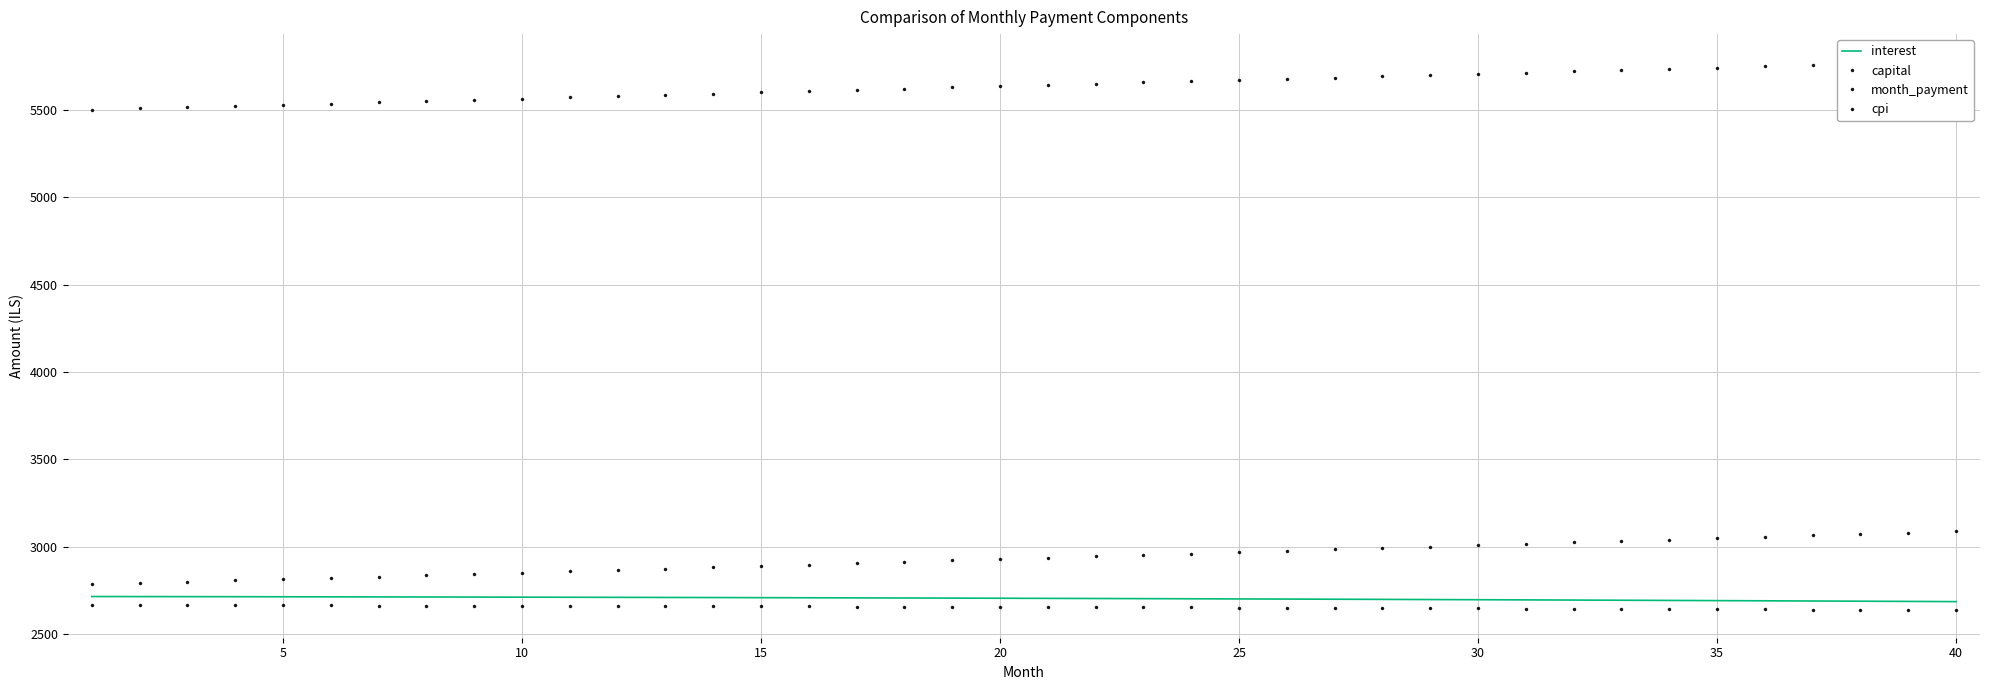

What are all the series names shown in the legend?

interest, capital, month_payment, cpi